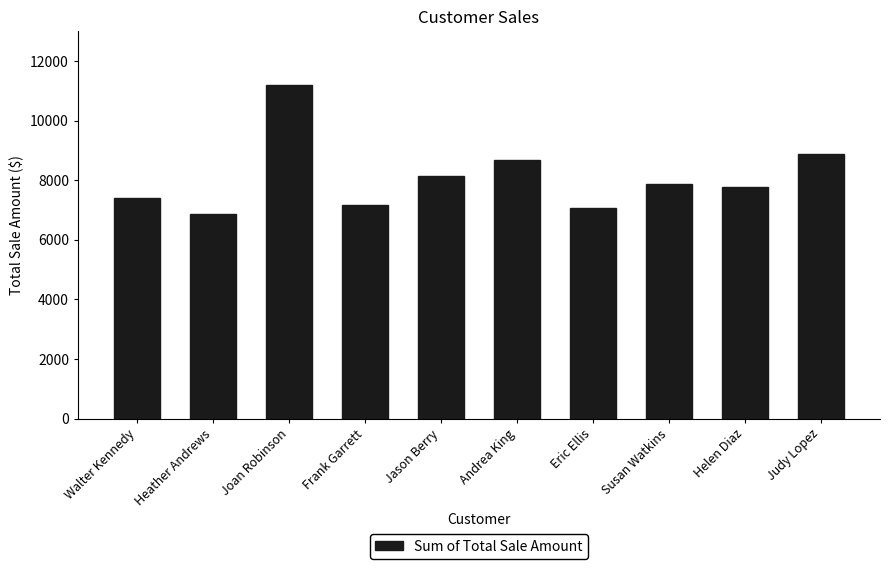

What is the greatest value displayed?

11194.6